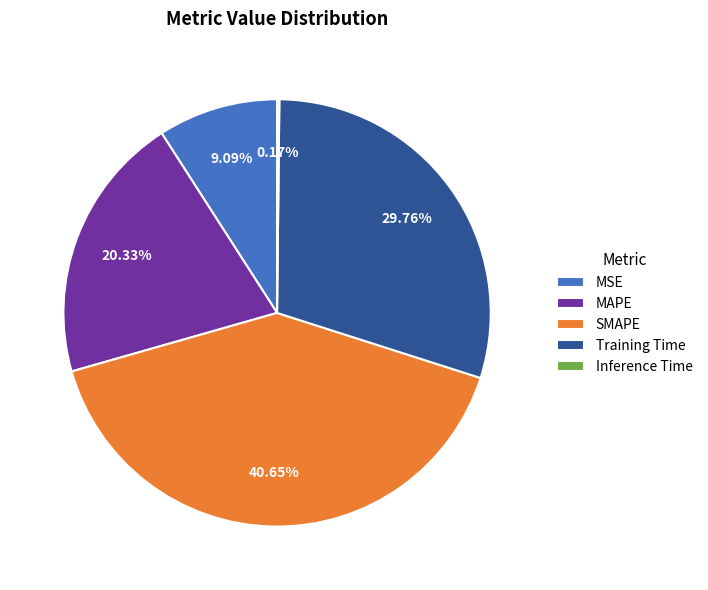

Does any single category account for the majority?

No